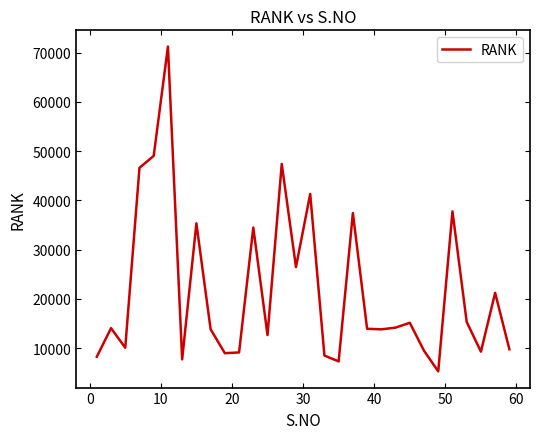

What is the smallest value displayed?

5279